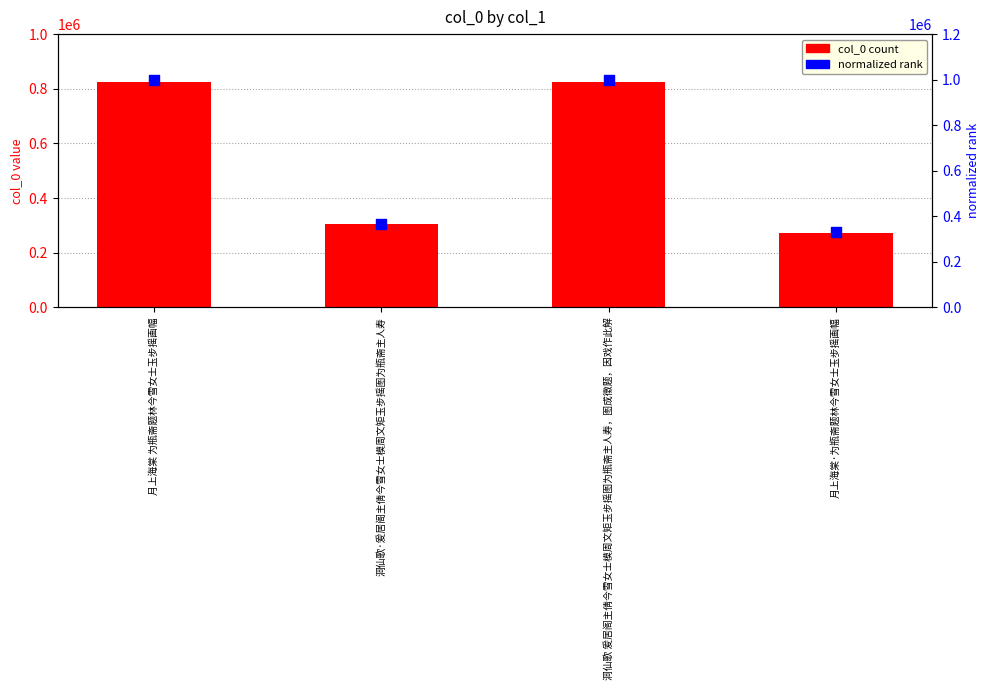

Which series contains the lowest Y value?

col_0